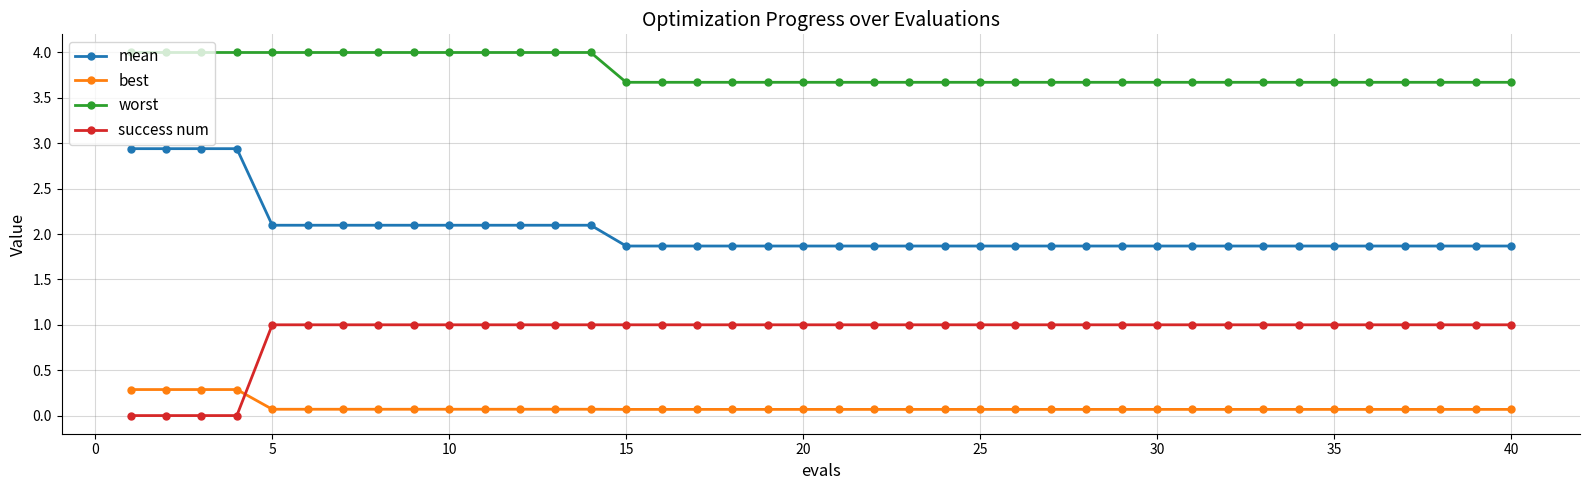

Is this an area chart (filled region under the line)?

No